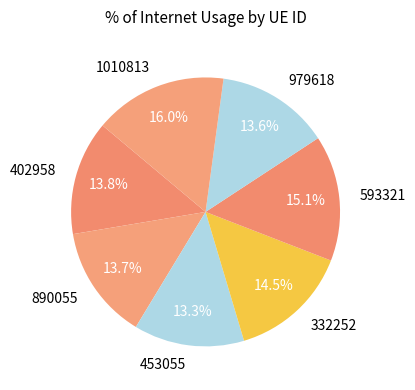

Between 332252 and 402958, which is larger?

332252